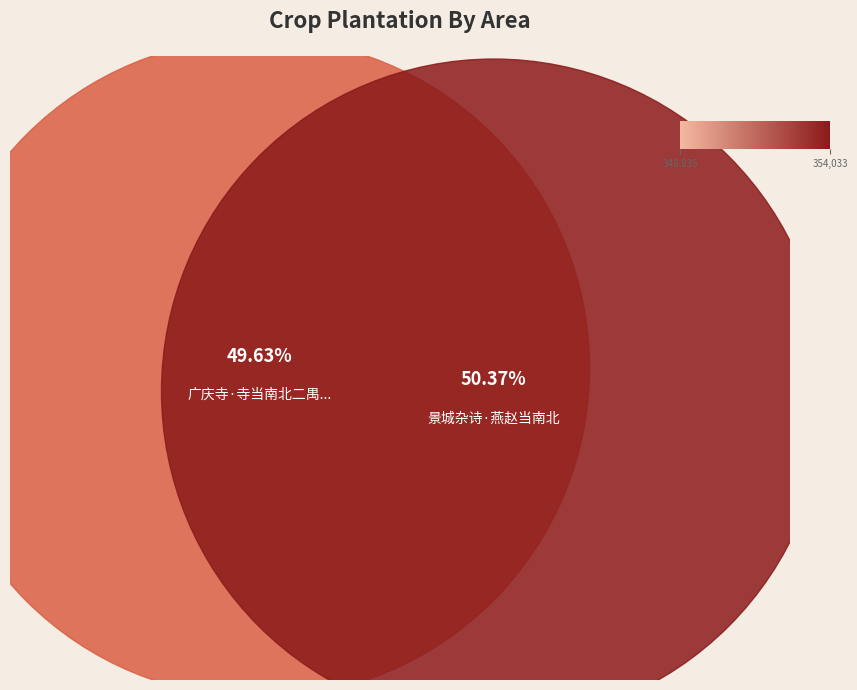

What percentage is the 广庆寺·寺当南北二禺间 slice, to the nearest percent?

50%